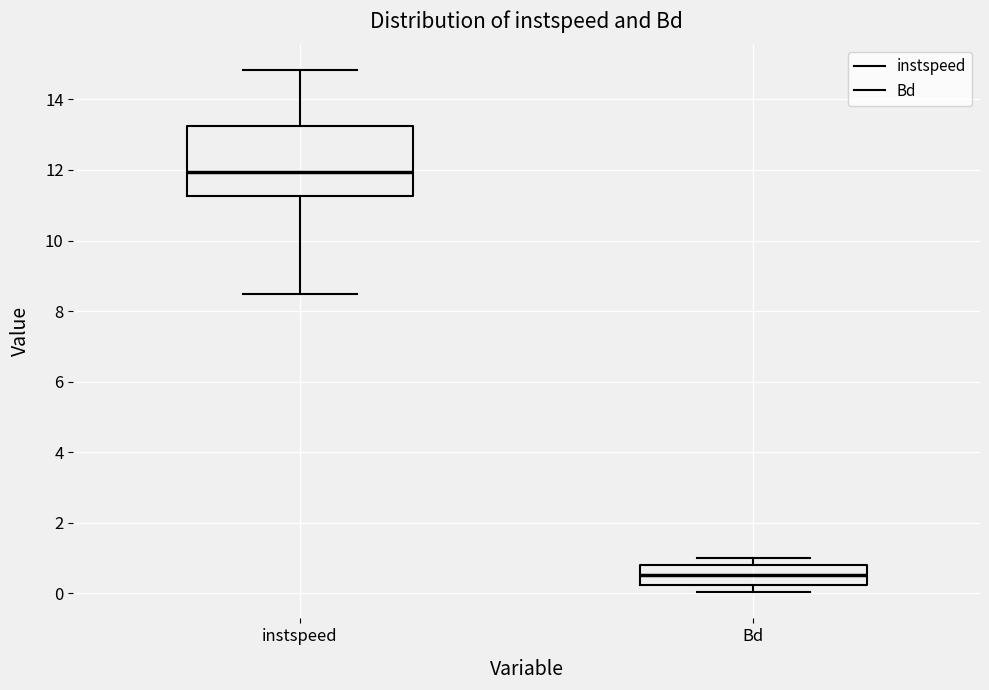

Which box is the tallest, from its lower edge to its upper edge?

instspeed